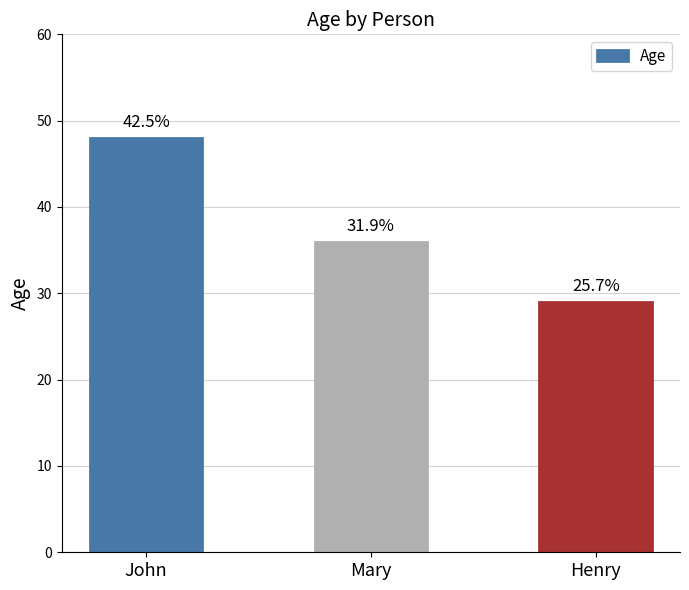

Which category has the lowest value across all series?

Henry